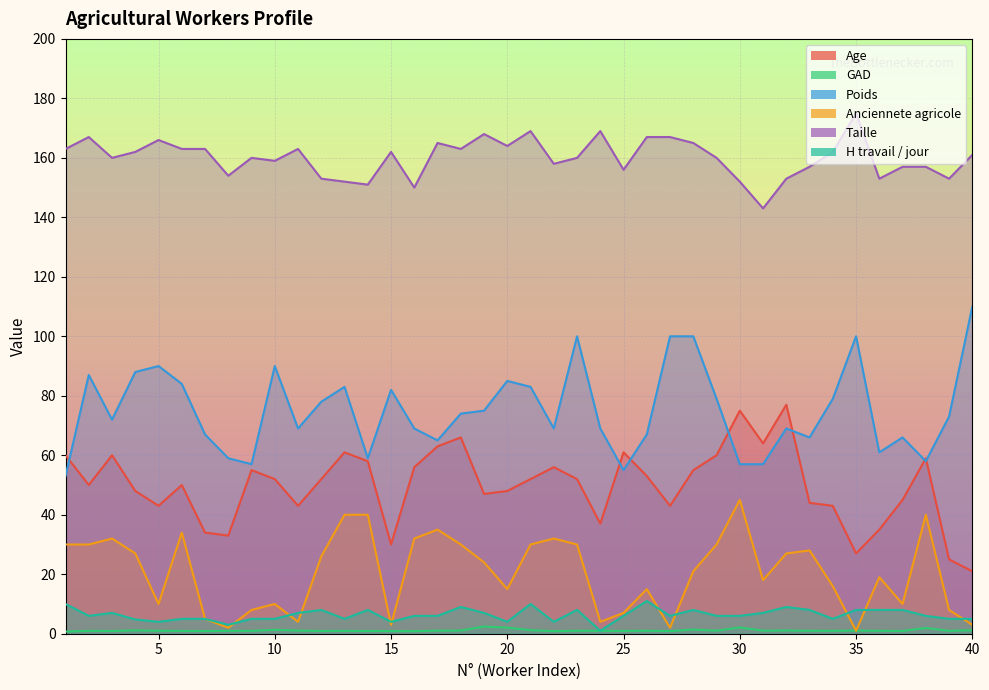

Between 17 and 35, which is larger?

17